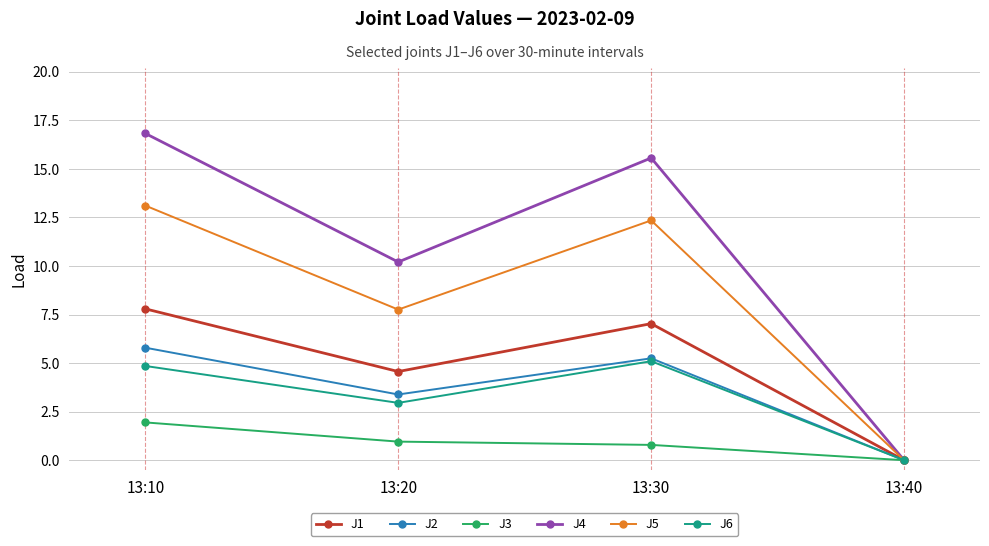

The value of J1 at 13:20 is 4.6. True or false?

True